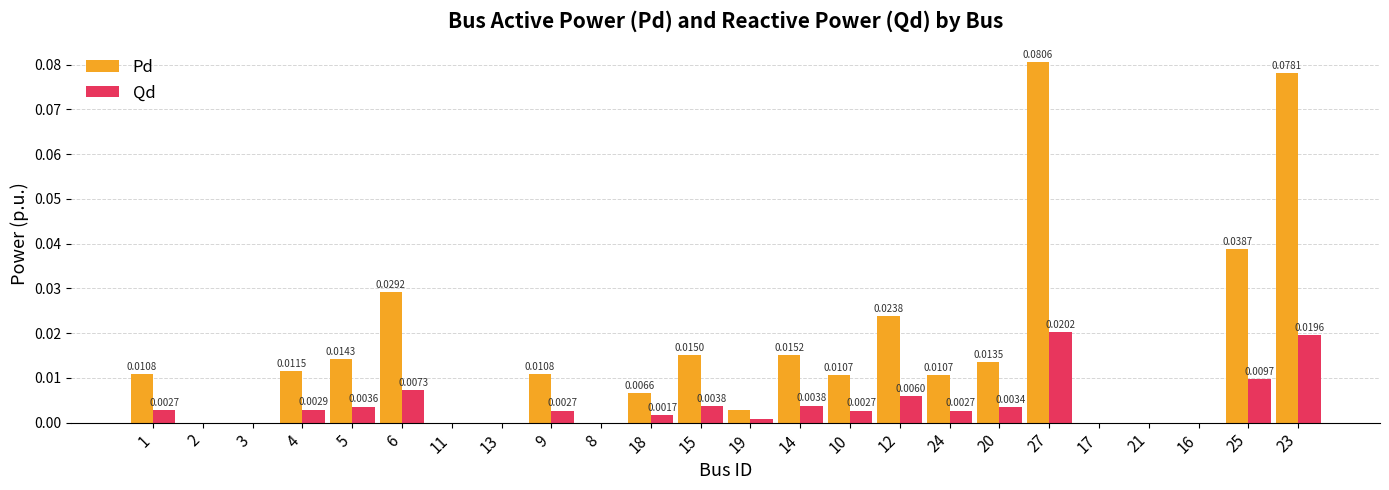

Are the bars horizontal?

No